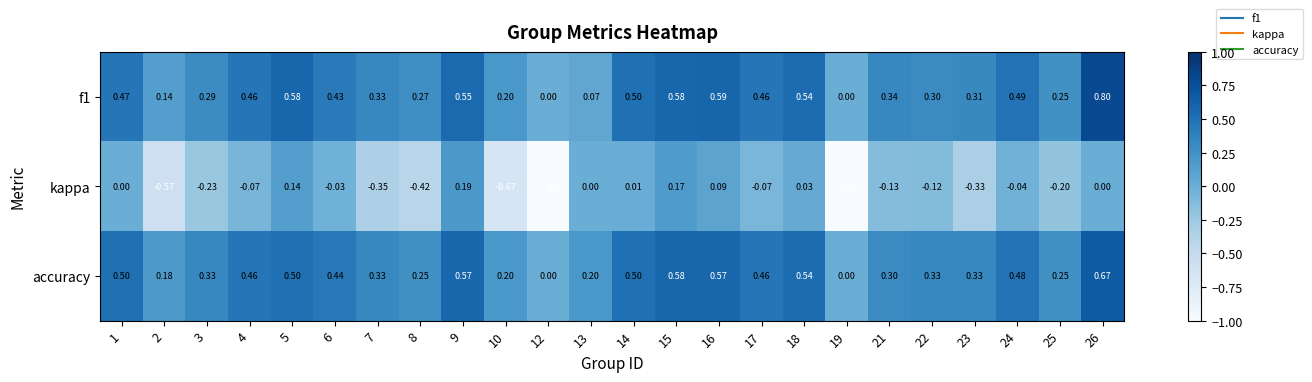

Which series has the largest total across all categories?

accuracy